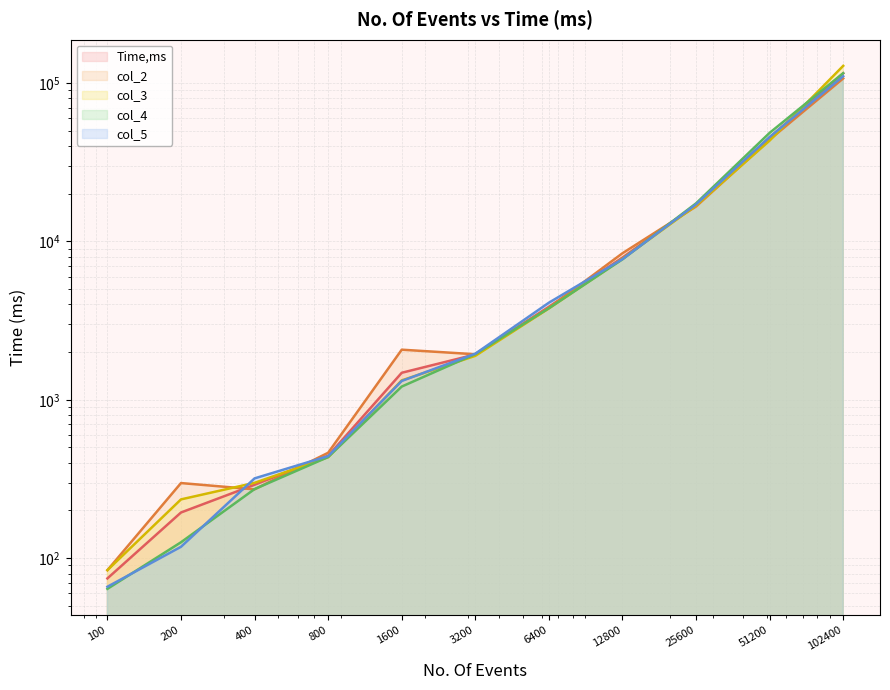

The Time,ms series shows 2022.9 at 1600. True or false?

False